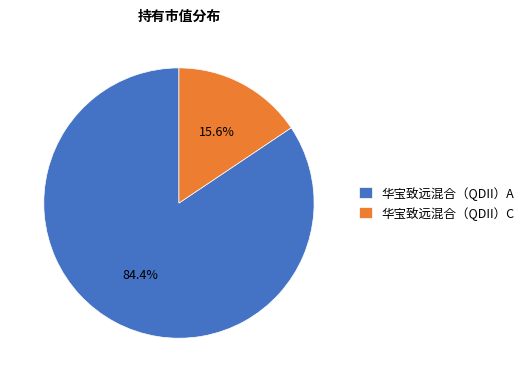

Combined, do 华宝致远混合（QDII）A and 华宝致远混合（QDII）C account for over 50%?

Yes